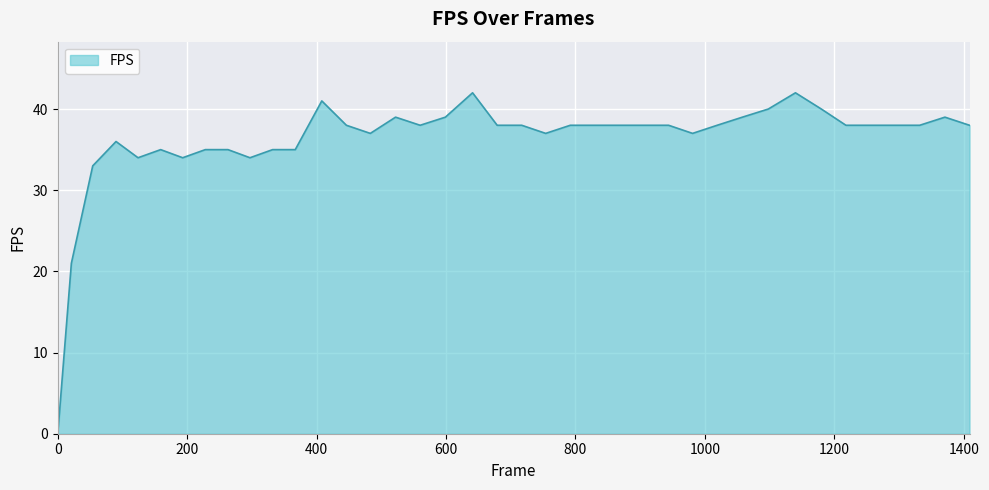

What is the maximum value shown in the chart?

42